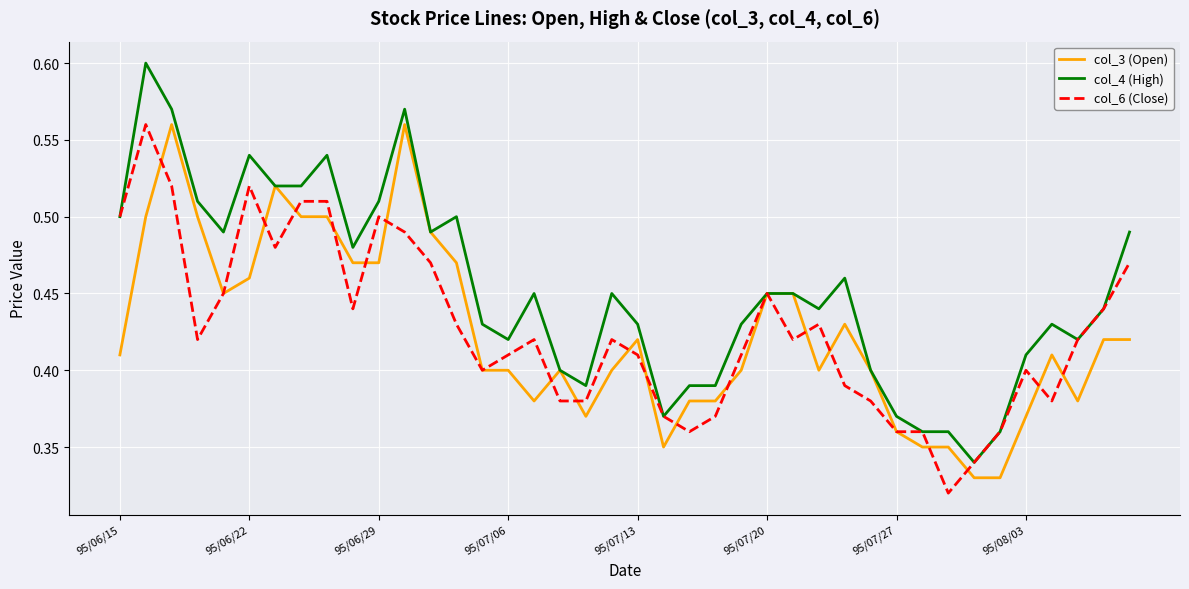

Which series has the largest total across all categories?

col_4 (High)